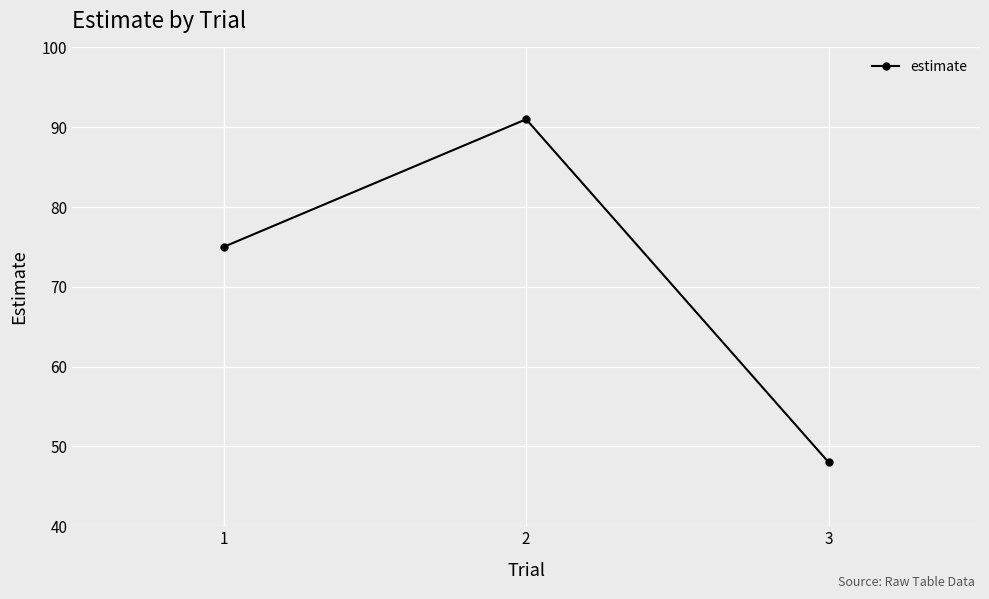

What is the smallest value displayed?

48